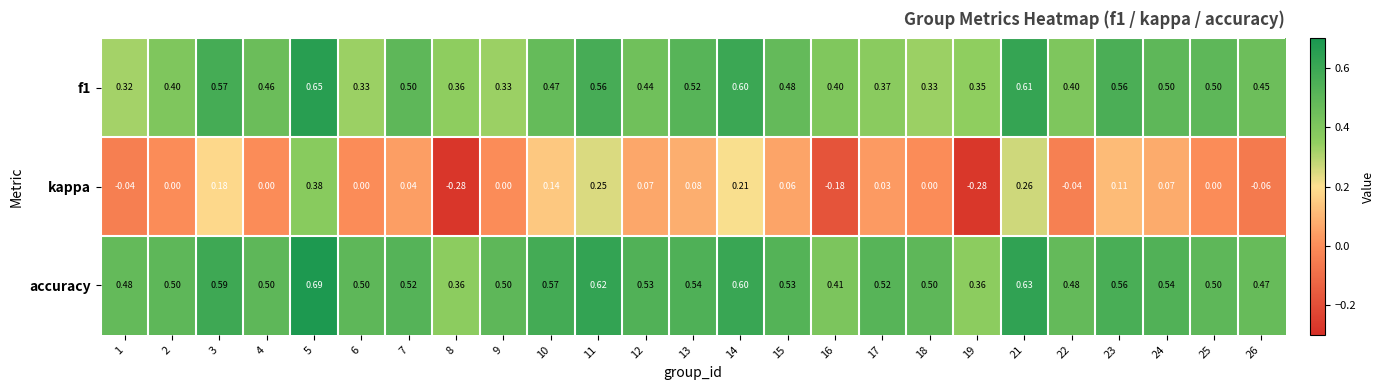

List the series in order of their peak value, lowest first.

kappa, f1, accuracy